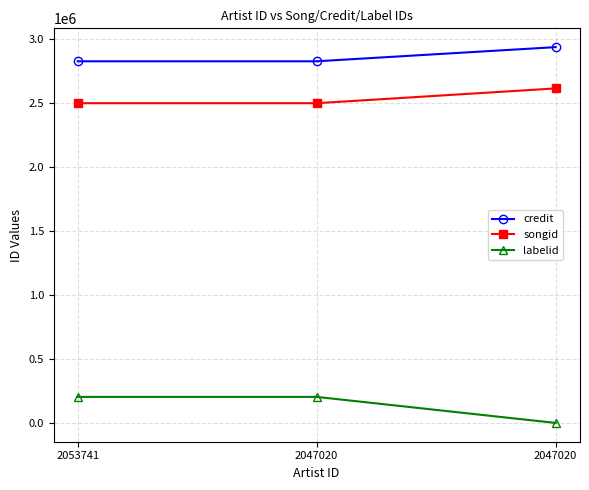

What are all the series names shown in the legend?

credit, songid, labelid